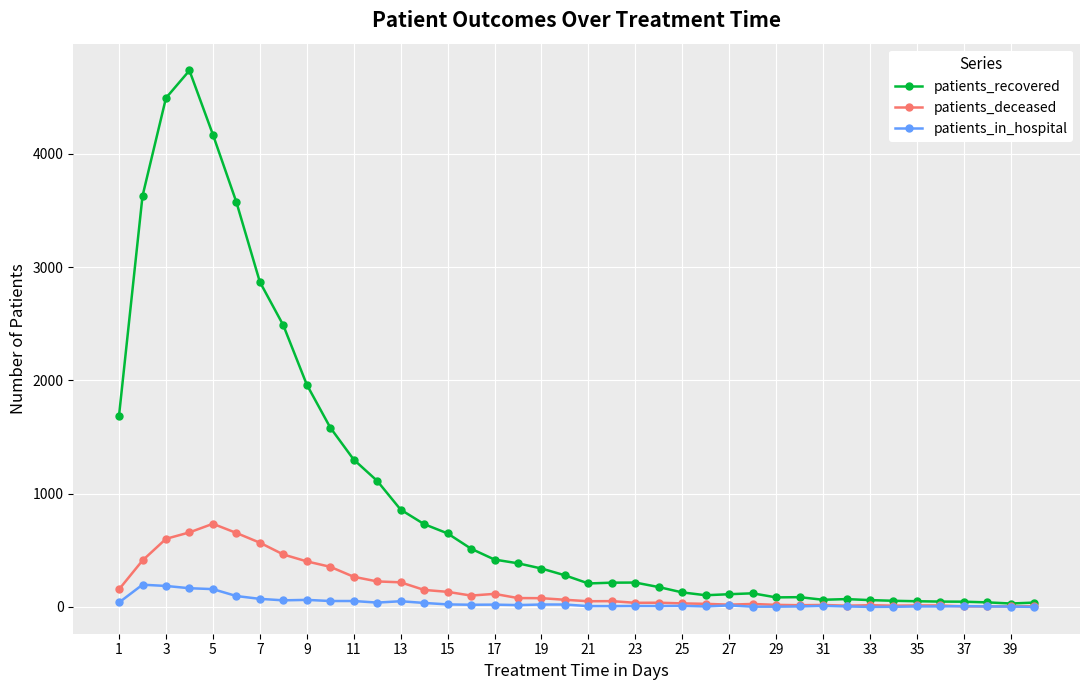

What is the maximum value shown in the chart?

4737